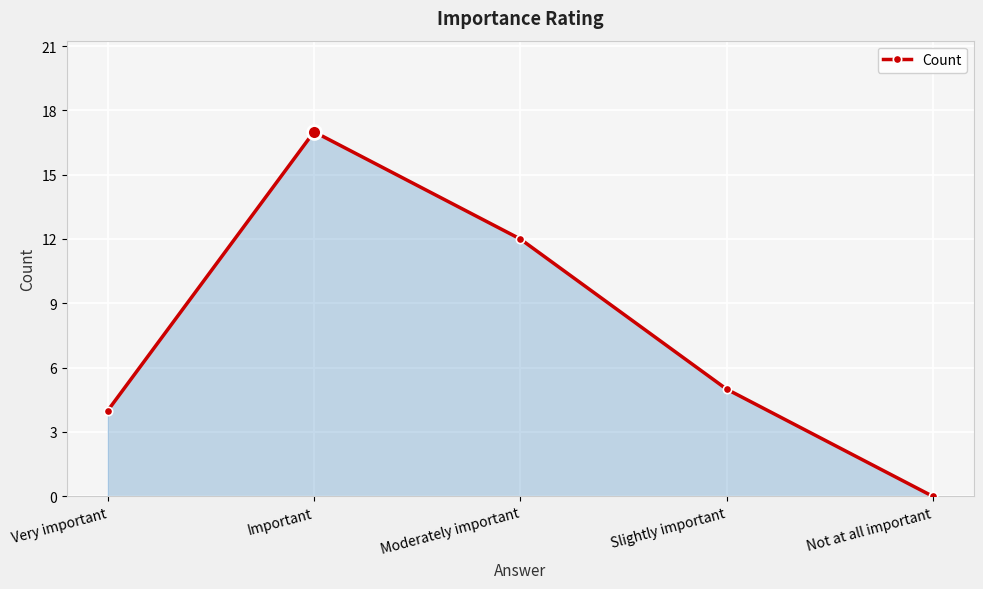

Reading right to left, what are all the values shown in this chart?

0	5	12	17	4